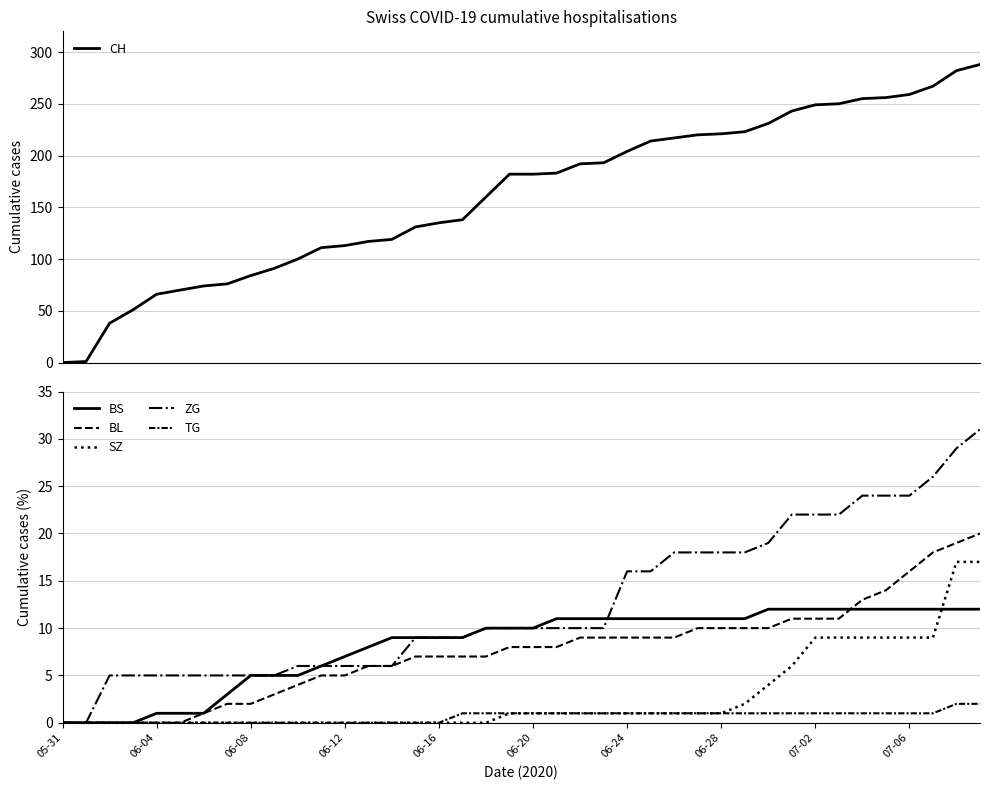

Which series has the largest range (max minus min)?

CH